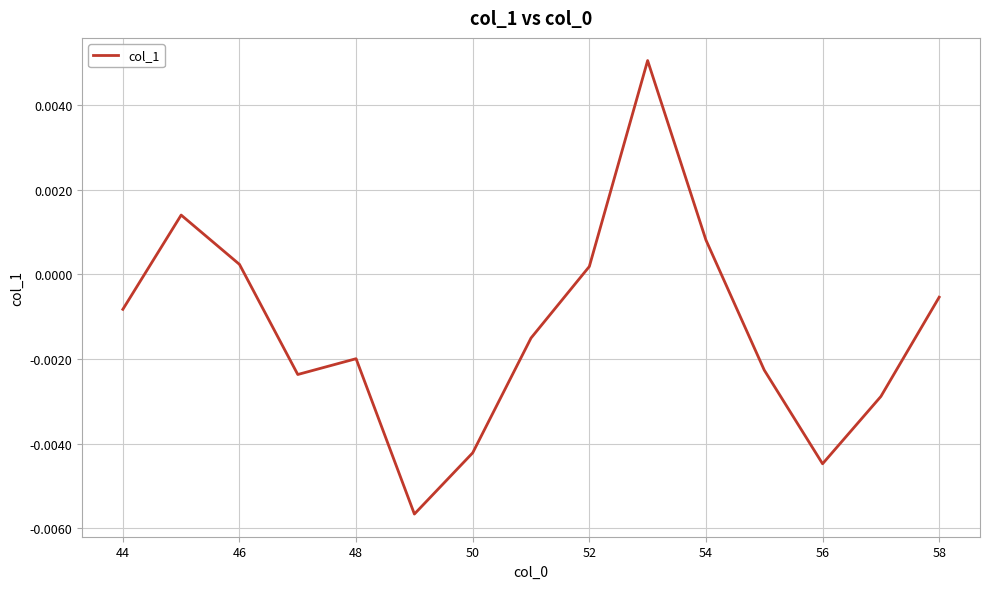

Does the chart display data point markers on the line(s)?

No